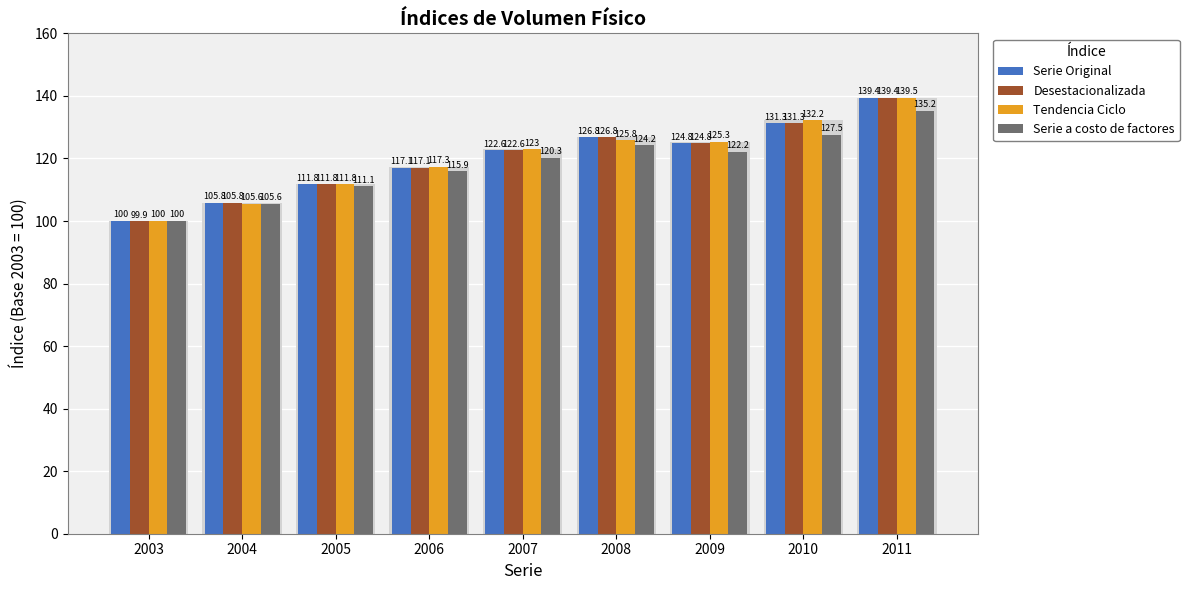

Reading right to left, what are all the values shown in this chart?

Serie Original: 139.4	131.3	124.8	126.8	122.6	117.1	111.8	105.8	100.0
Desestacionalizada: 139.4	131.3	124.8	126.8	122.6	117.1	111.8	105.8	99.9
Tendencia Ciclo: 139.5	132.2	125.3	125.8	123.0	117.3	111.8	105.6	100.0
Serie a costo de factores: 135.2	127.5	122.2	124.2	120.3	115.9	111.1	105.6	100.0